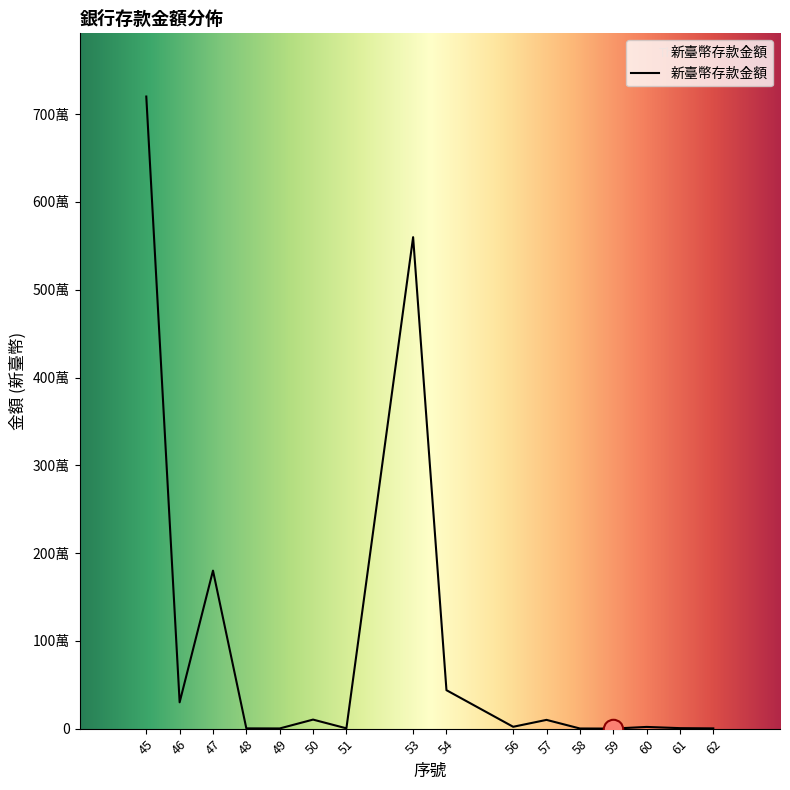

Is this an area chart (filled region under the line)?

Yes